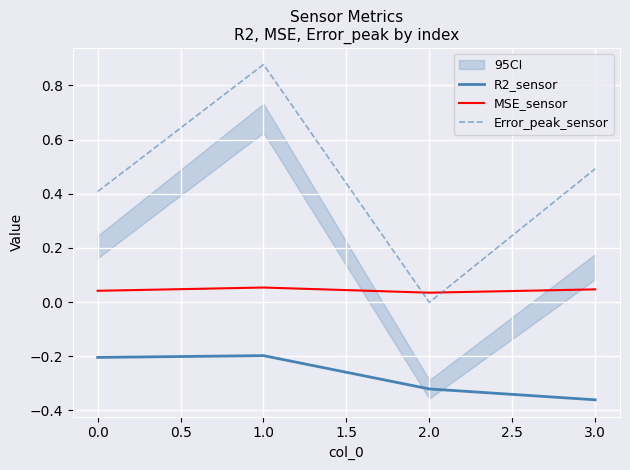

The MSE_sensor series shows 0.0 at 1.0. True or false?

True